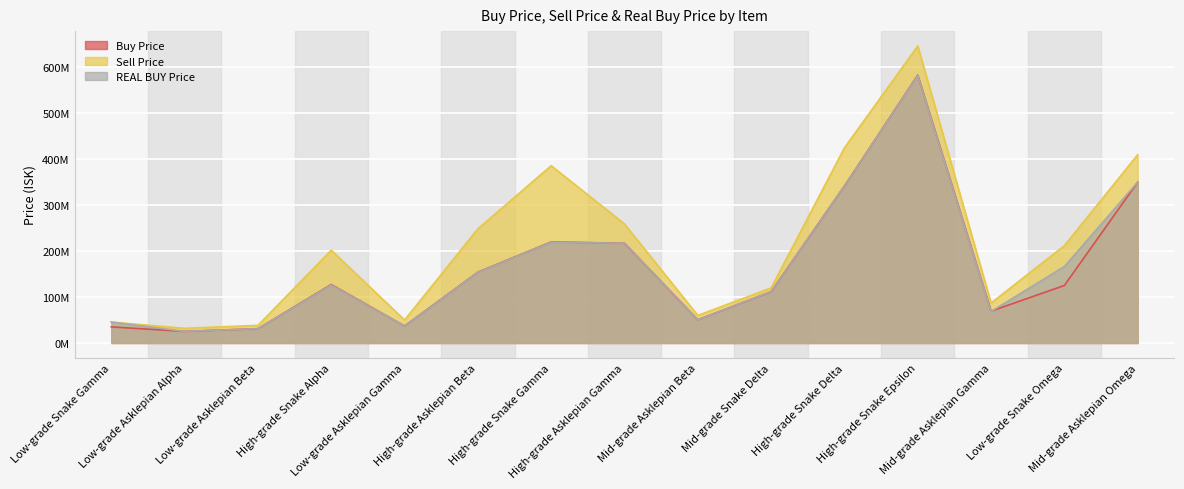

What is the minimum value shown in the chart?

25160000.0